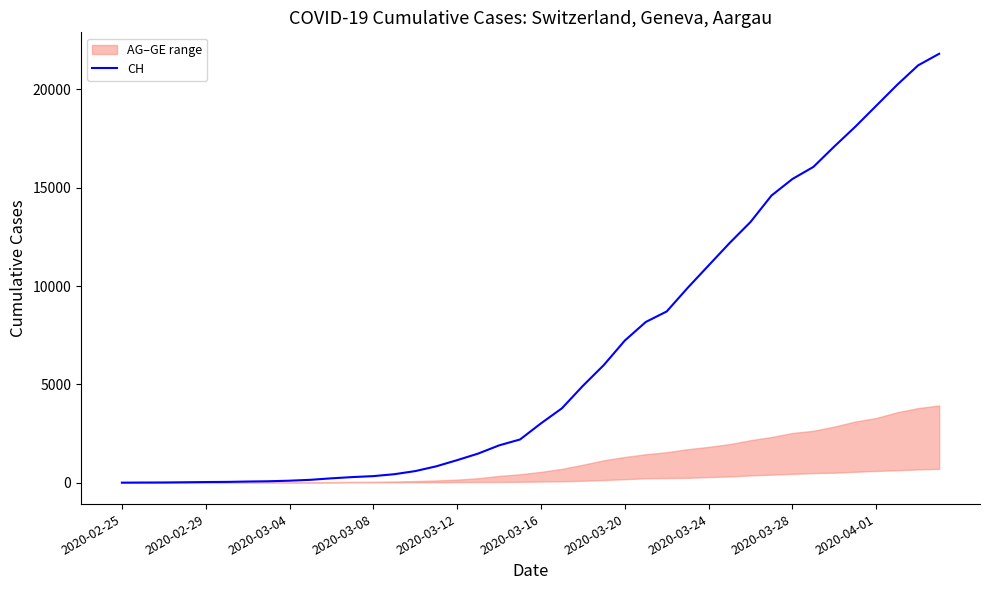

At which label is the value closest to 10908?

2020-03-24